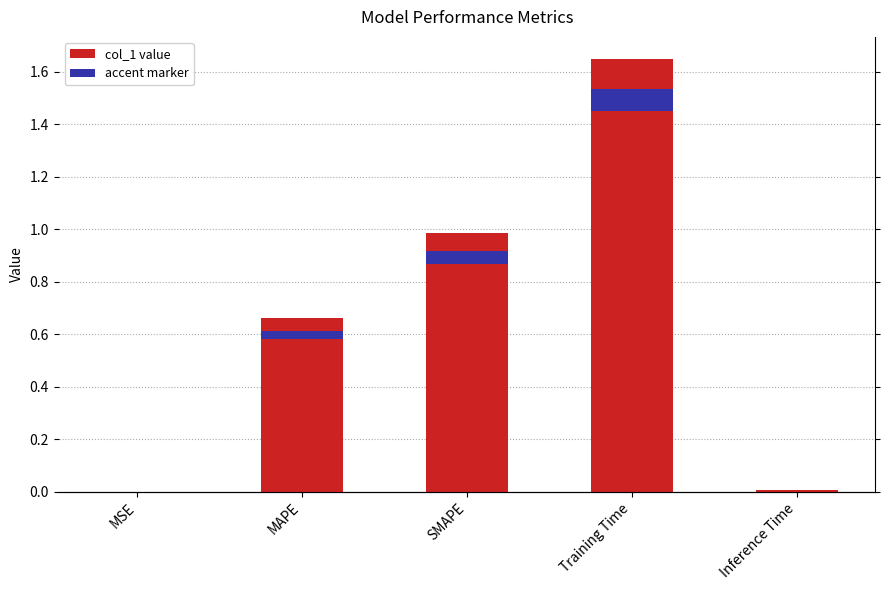

Reading left to right, list all the values displayed in this chart.

0.0	0.7	1.0	1.7	0.0